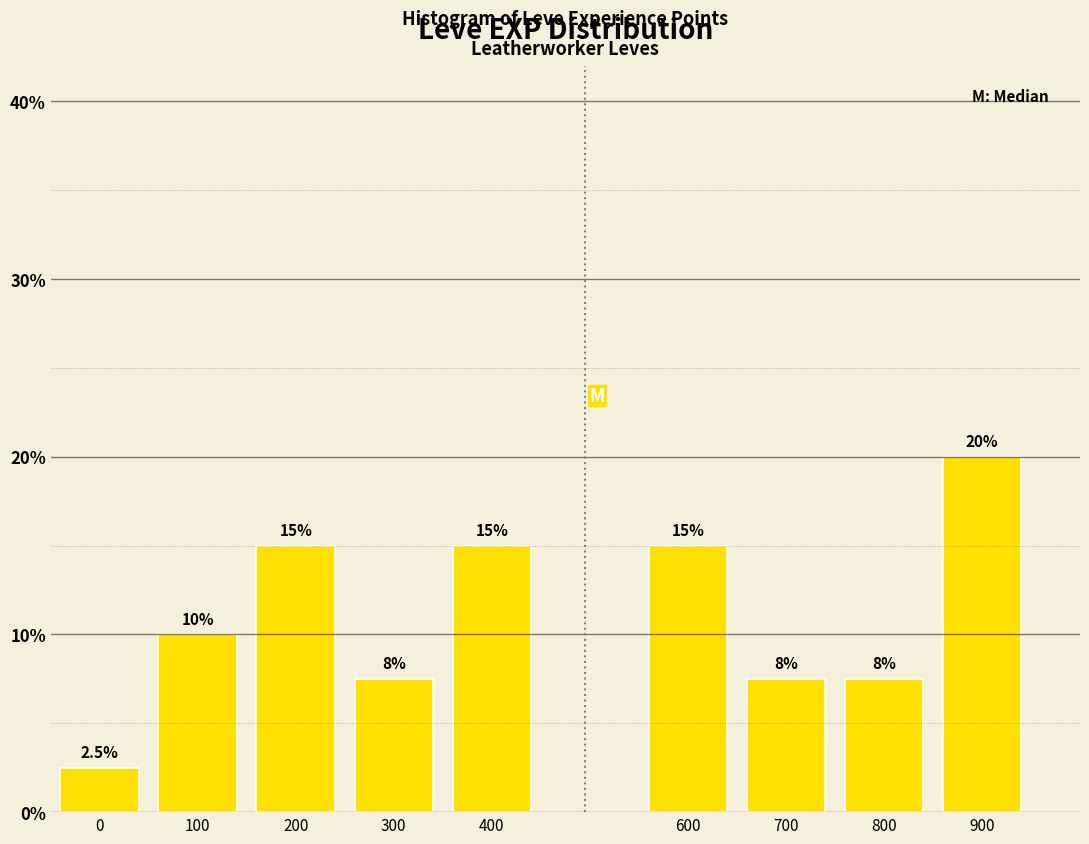

Reading left to right, extract all data points from this chart.

2.5	10.0	15.0	7.5	15.0	15.0	7.5	7.5	20.0